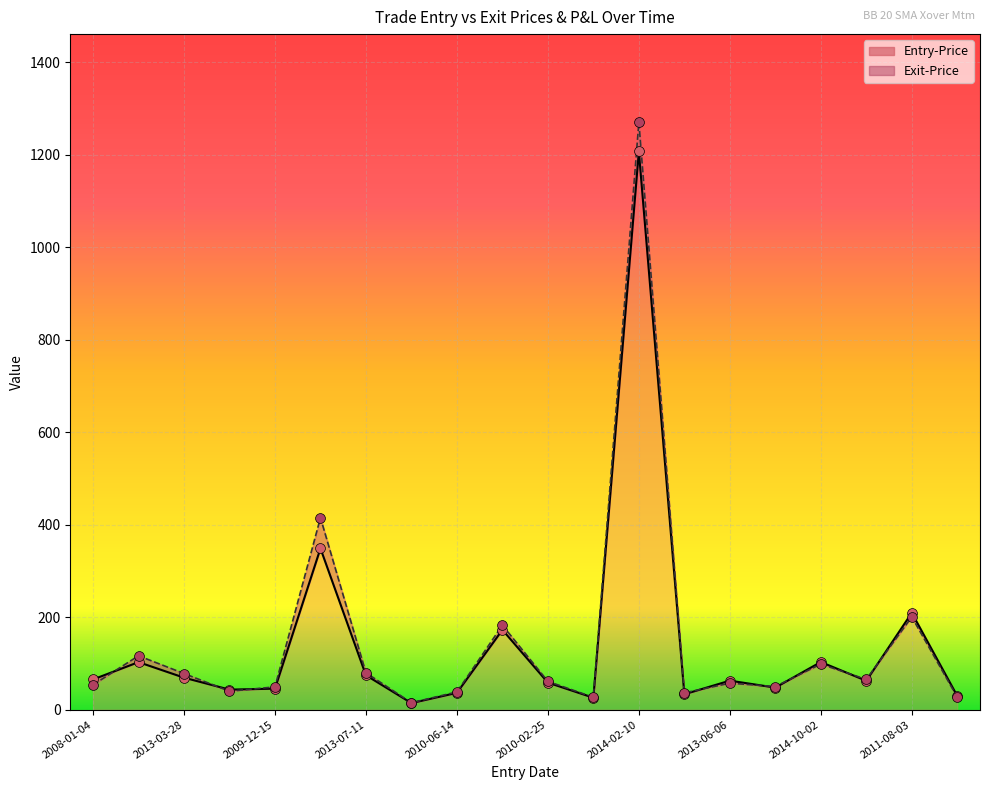

What are all the series names shown in the legend?

Entry-Price, Exit-Price